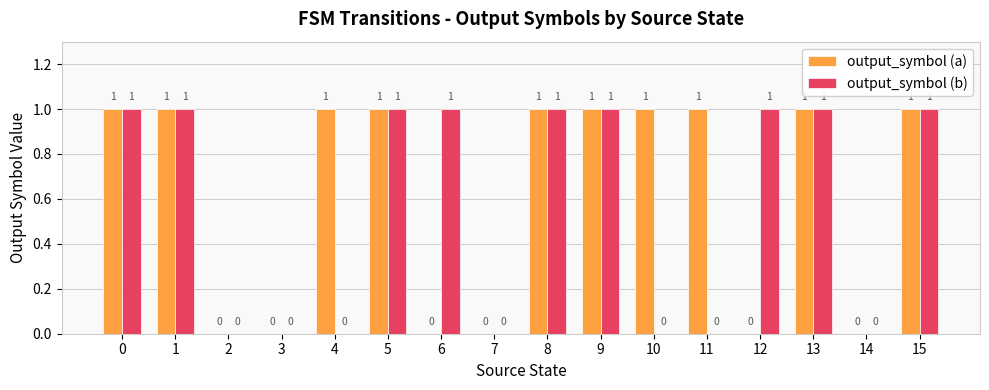

What is the highest value of the output_symbol (b) series?

1